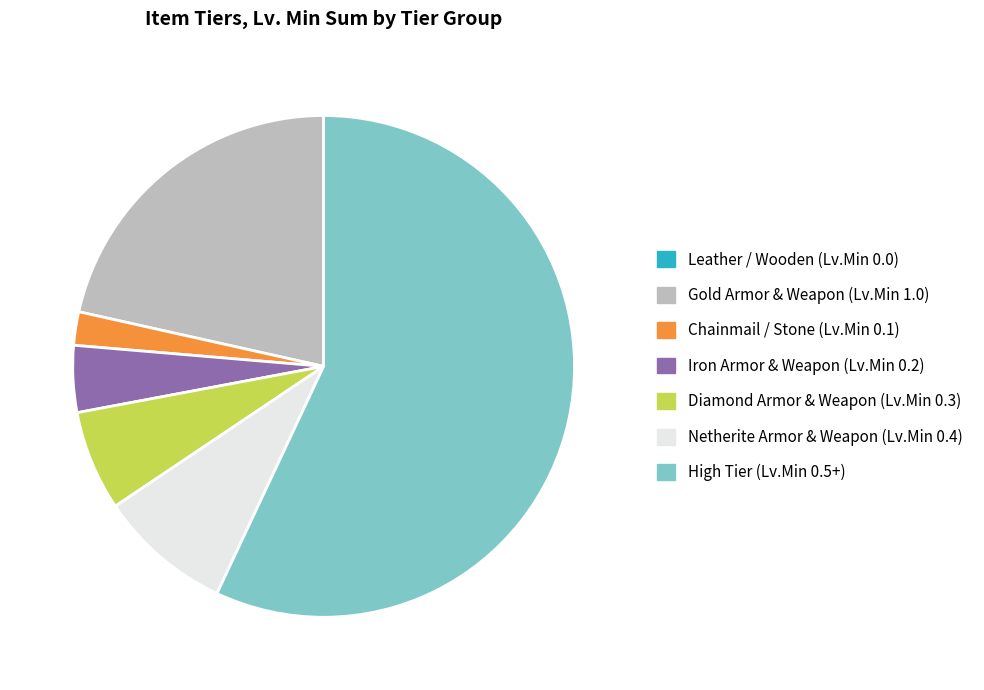

Is there a majority slice in this chart?

Yes